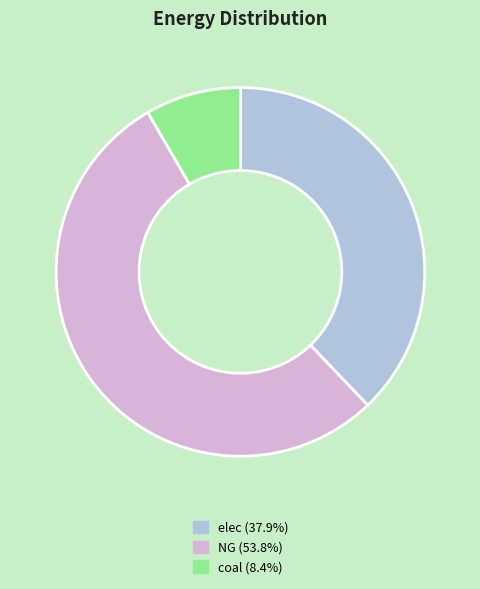

What is the majority slice?

NG